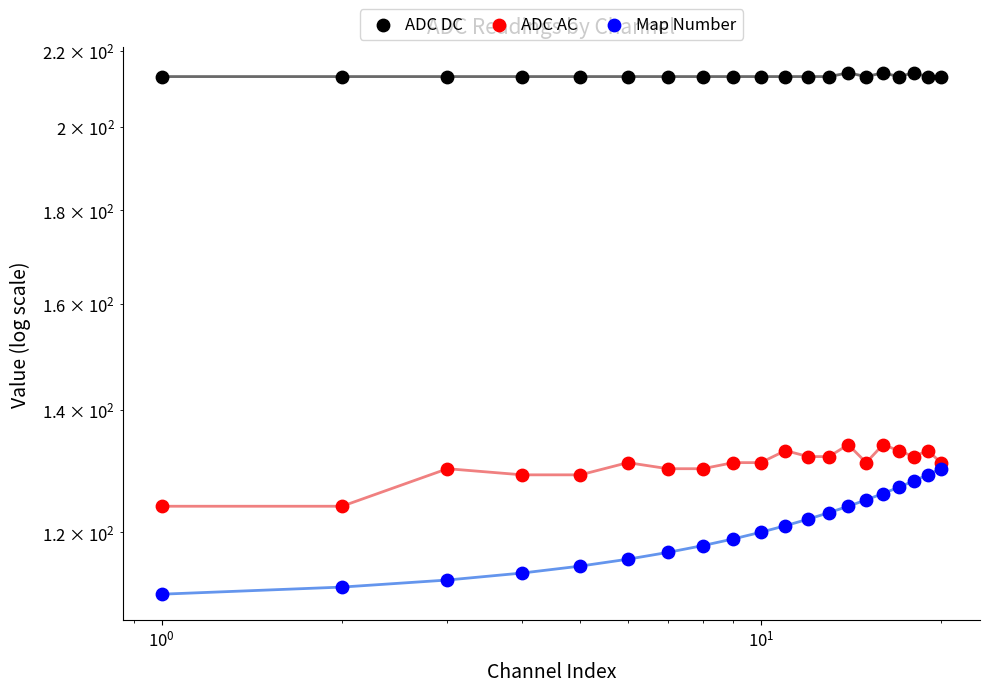

Which series has the largest Y range (max minus min)?

Map Number